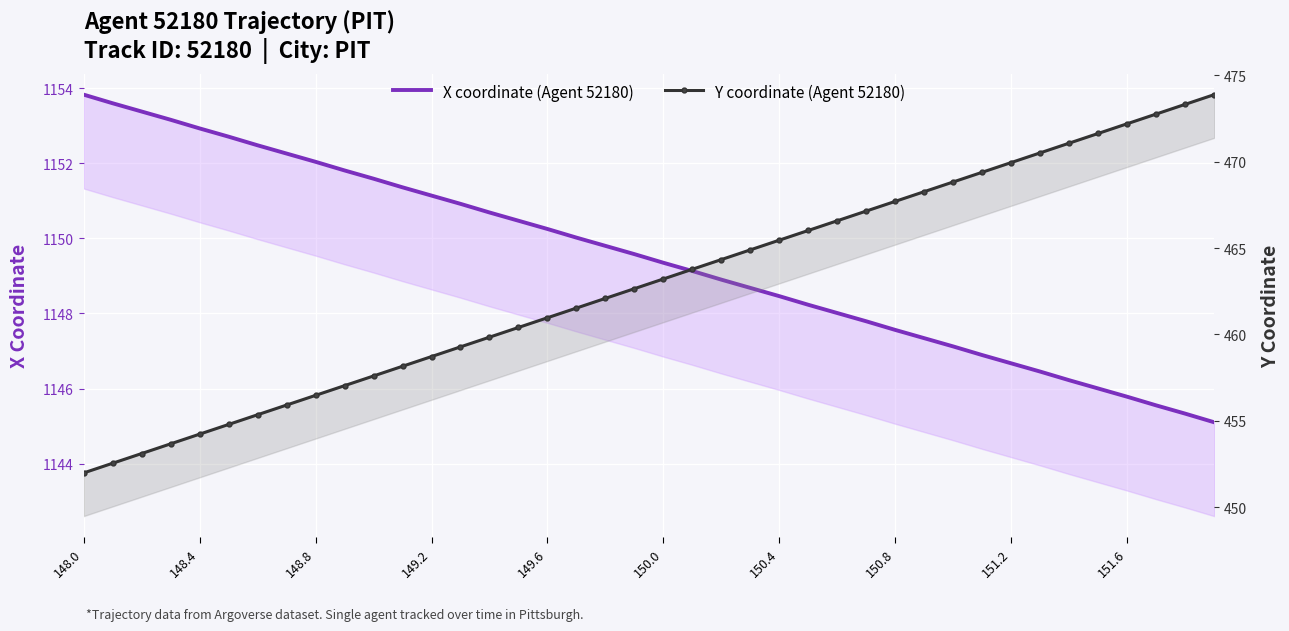

How many data points in X coordinate (Agent 52180) are above 1149?

22